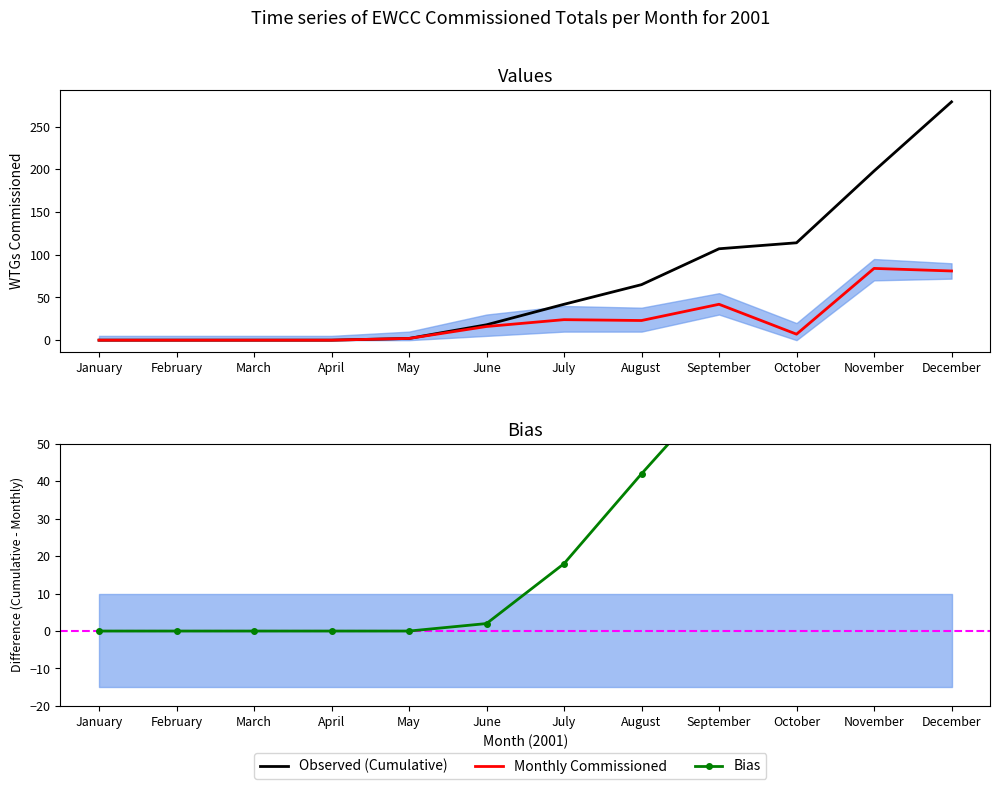

The value of Monthly Commissioned at June is 22. True or false?

False